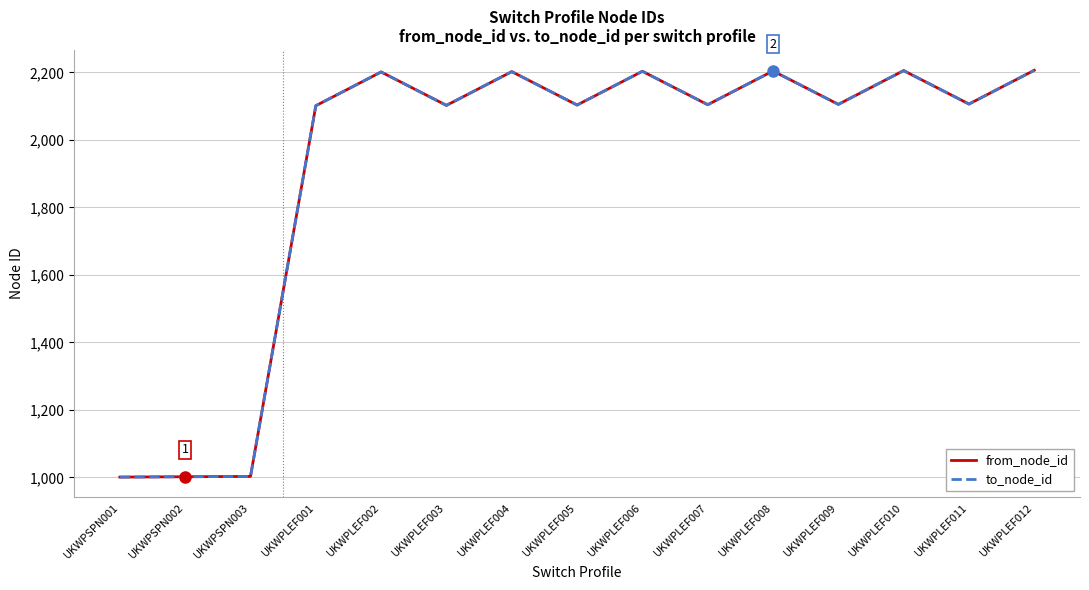

What is the maximum value for from_node_id?

2206